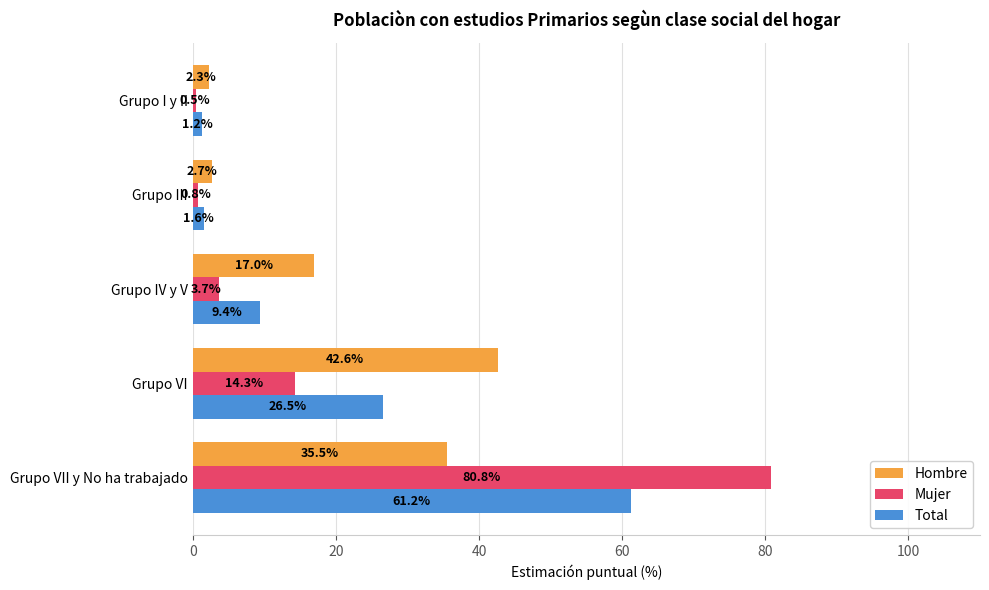

What is the spread (max minus min) of values at Grupo VI?

28.3